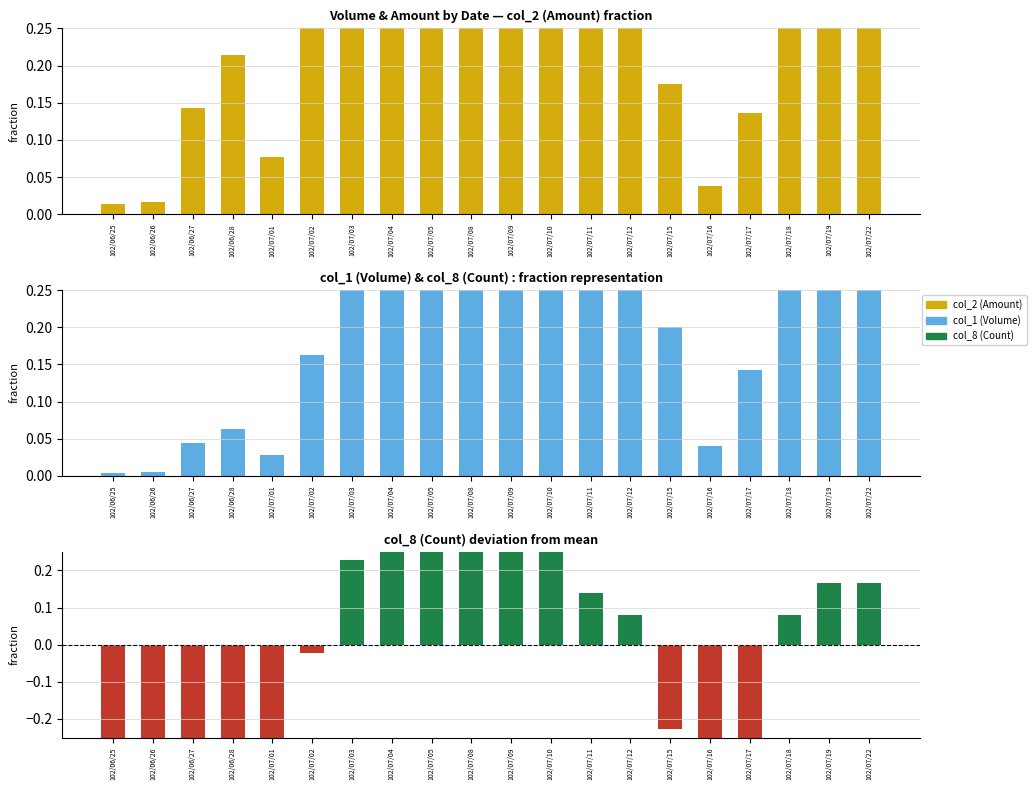

The value of col_8 (Count) diff at 102/07/16 is -0.6. True or false?

False